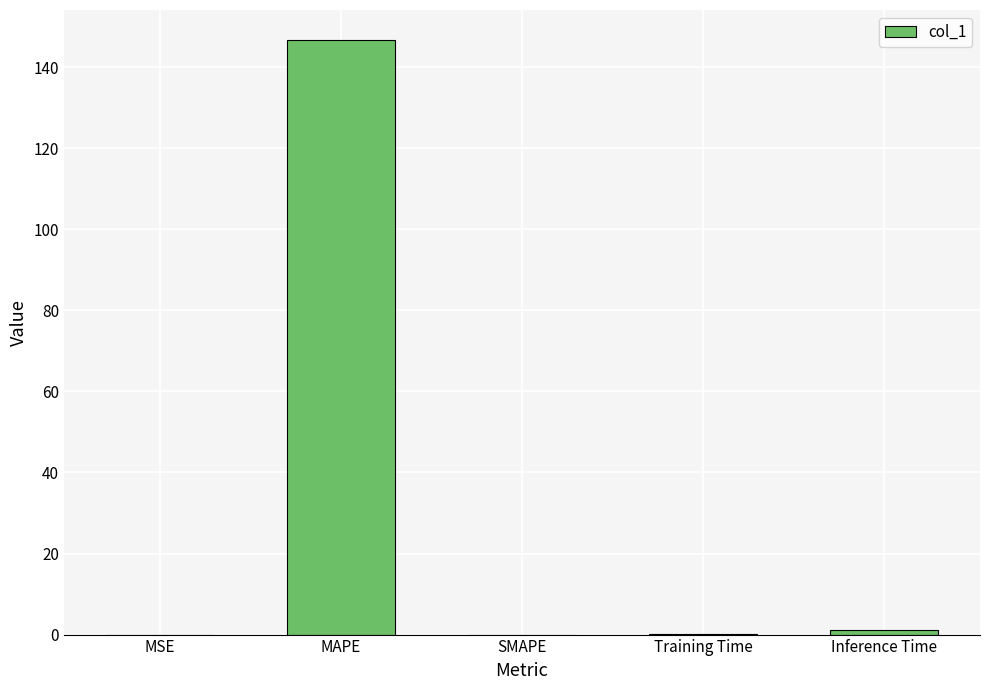

True or false: the data shows 0.0 at Training Time.

True